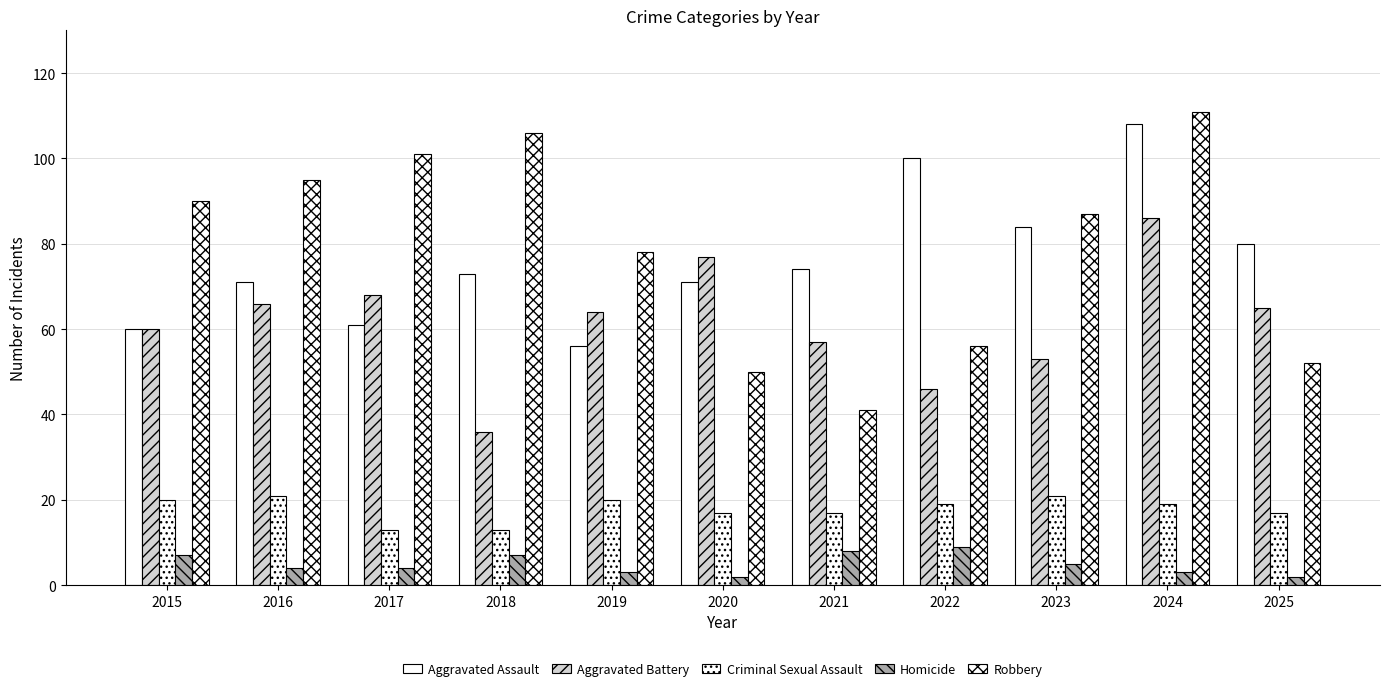

How many categories are shown in the chart?

11